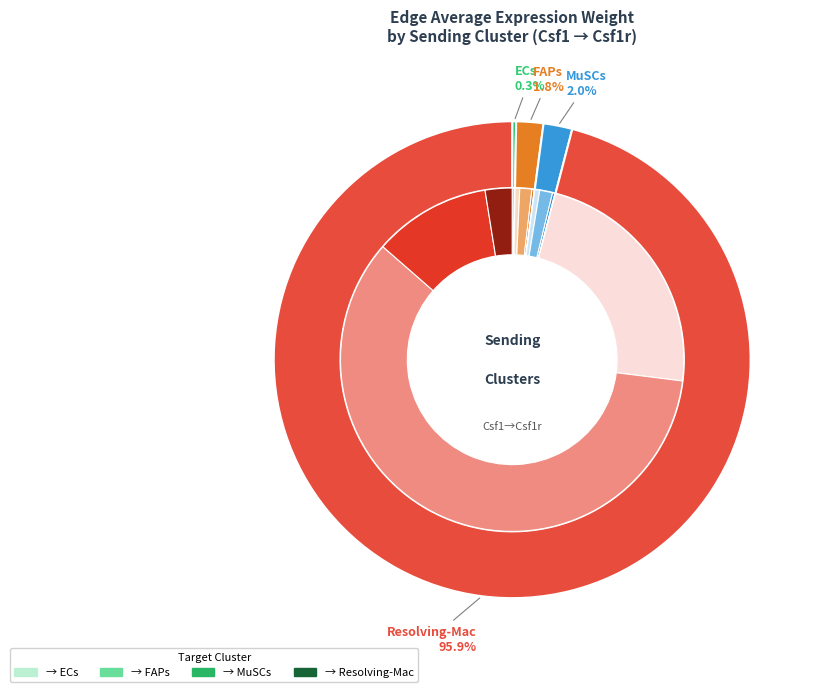

Count the number of slices in the pie.

16